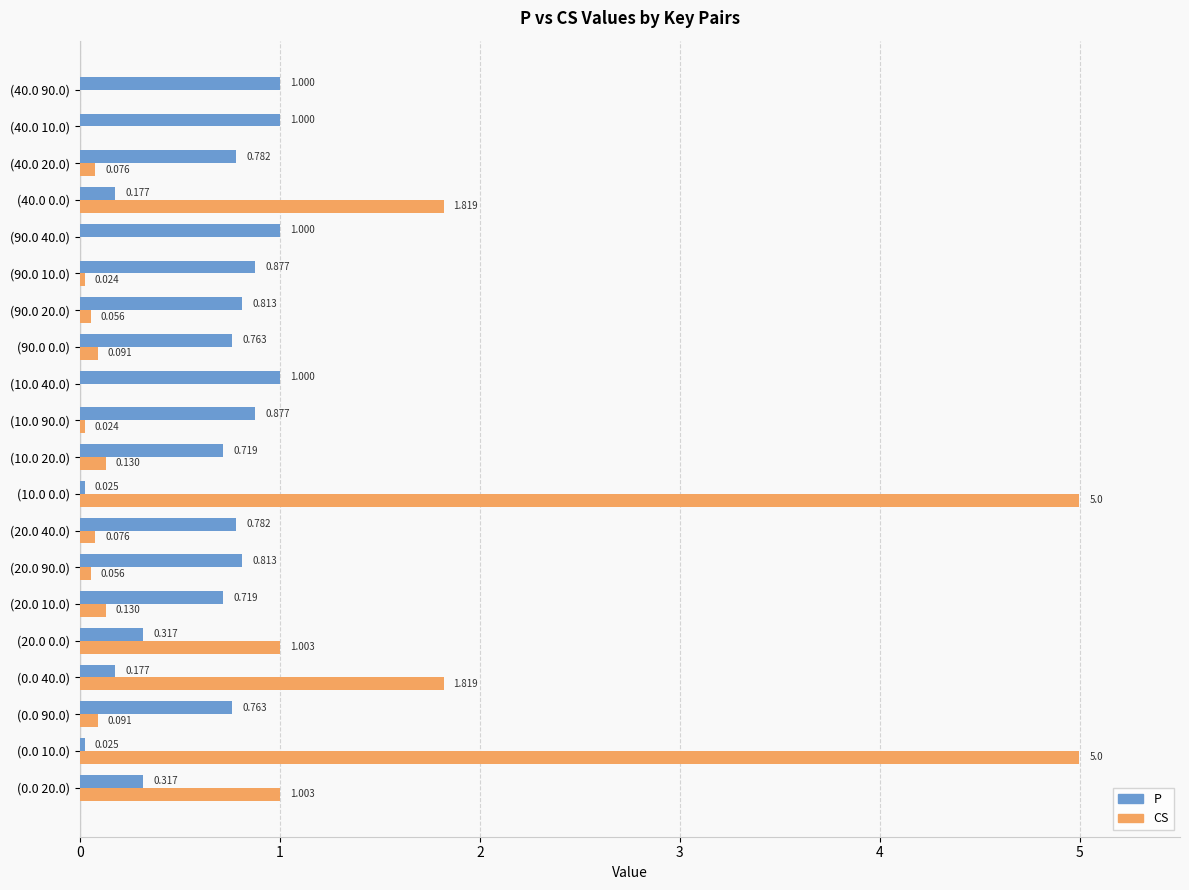

Which series has the largest total across all categories?

CS